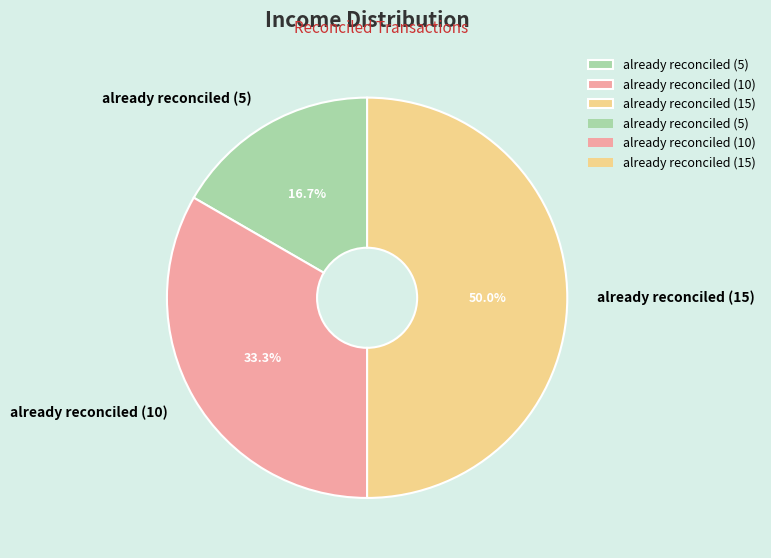

What is the ratio of the value at already reconciled (5) to the value at already reconciled (15)?

0.3